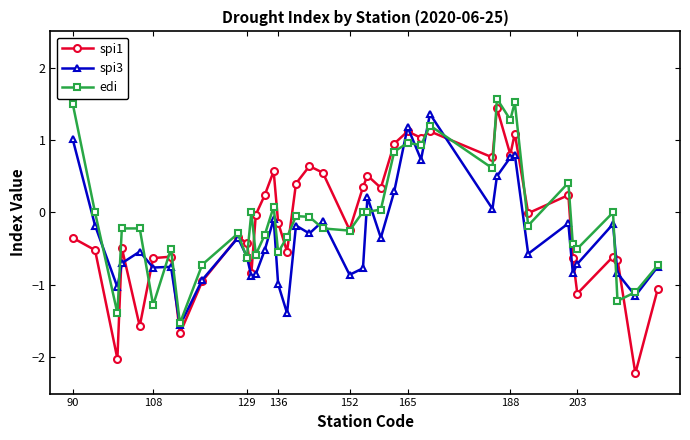

What is the smallest value displayed?

-2.2